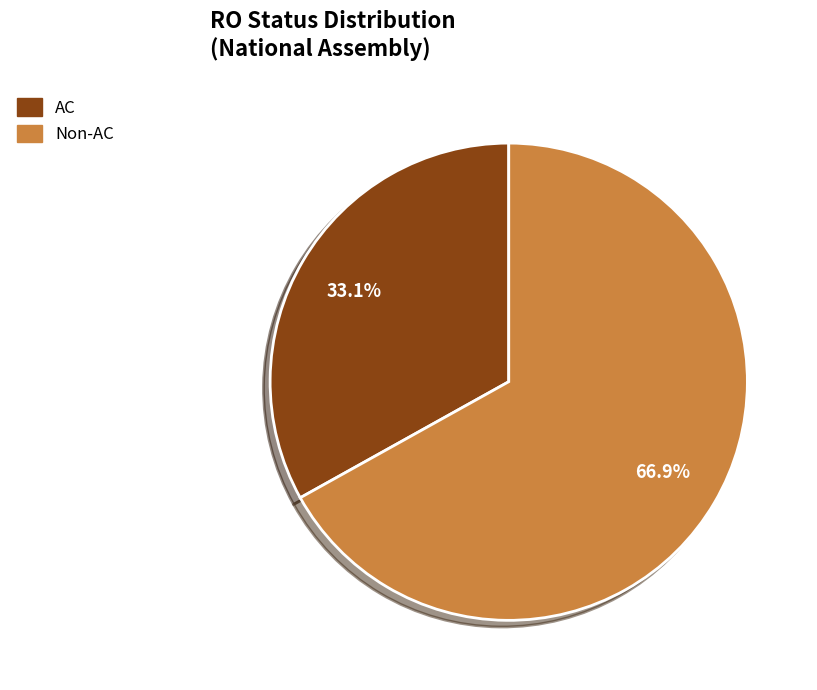

What is the smallest slice in the pie chart?

AC